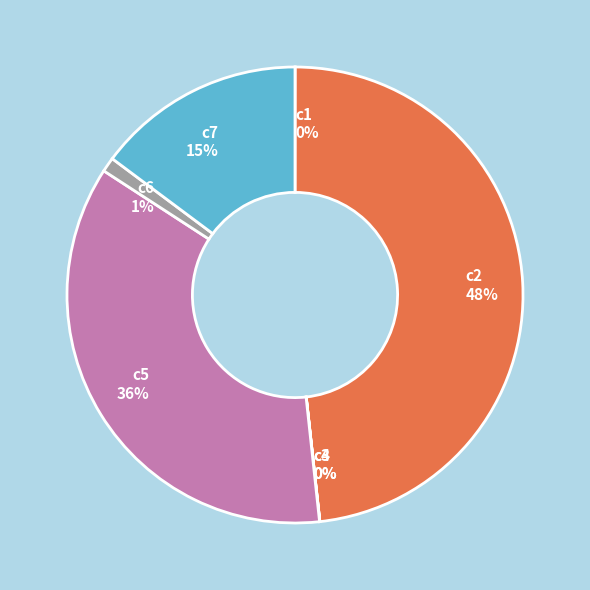

Which has a higher value, c6 or c5?

c5